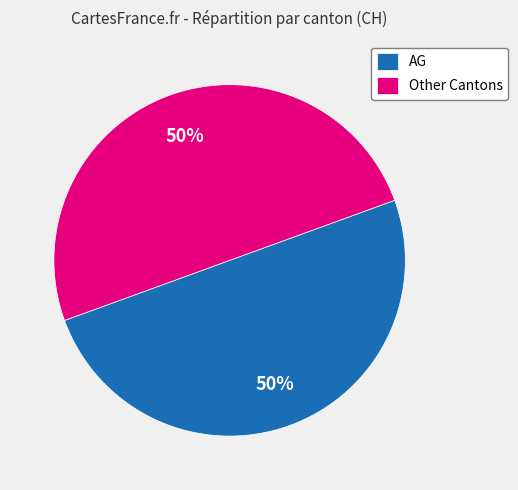

What is the ratio of the value at AG to the value at Other Cantons?

1.0